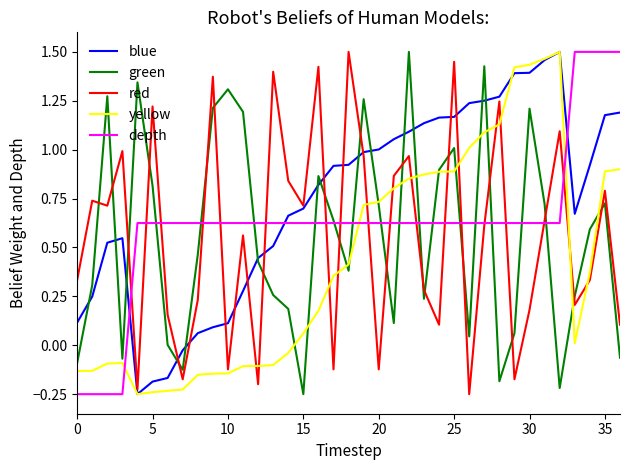

Which series ends up on top after the final intersection of blue and green?

blue